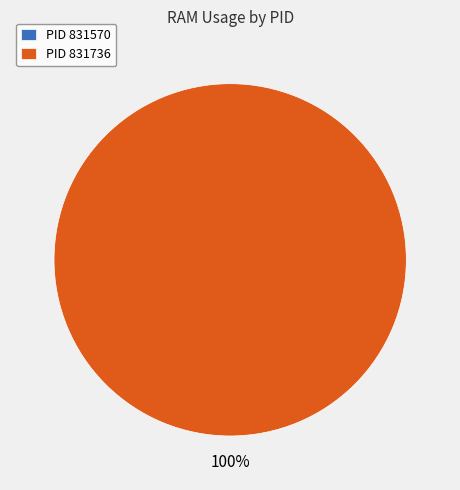

True or false: 831736 accounts for 100% of the total.

True